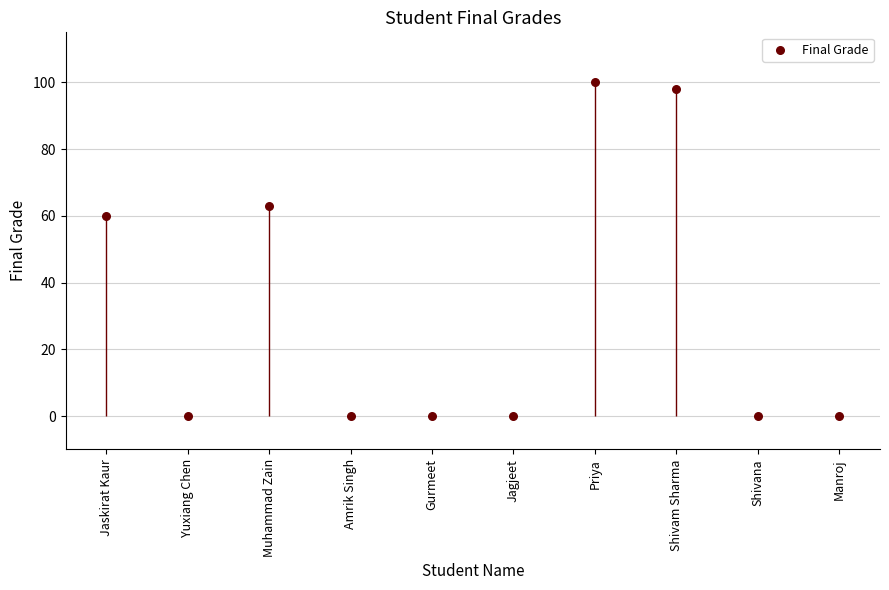

Between Manroj and Priya, which is larger?

Priya